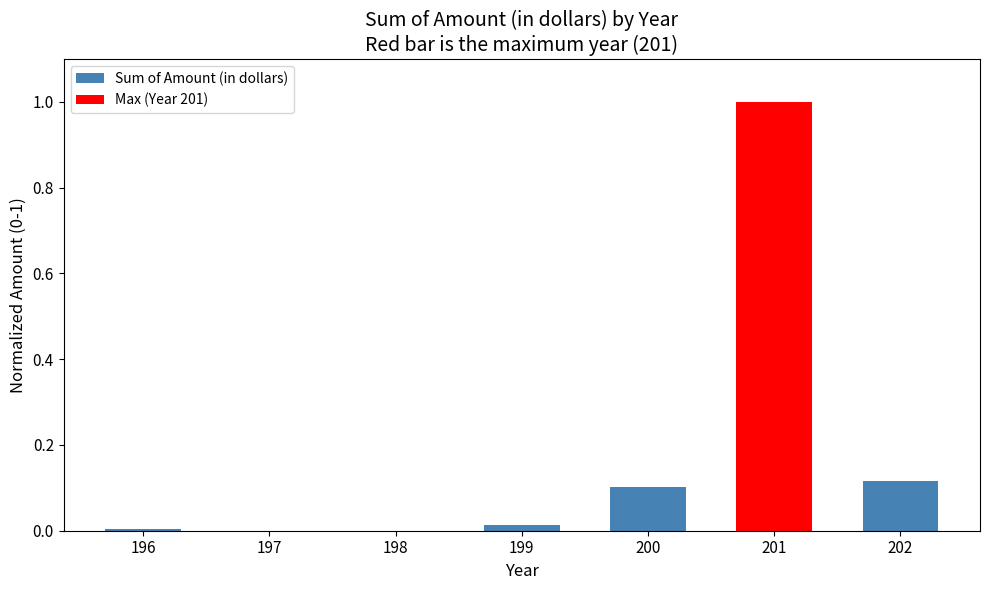

How many bars are there in total?

7